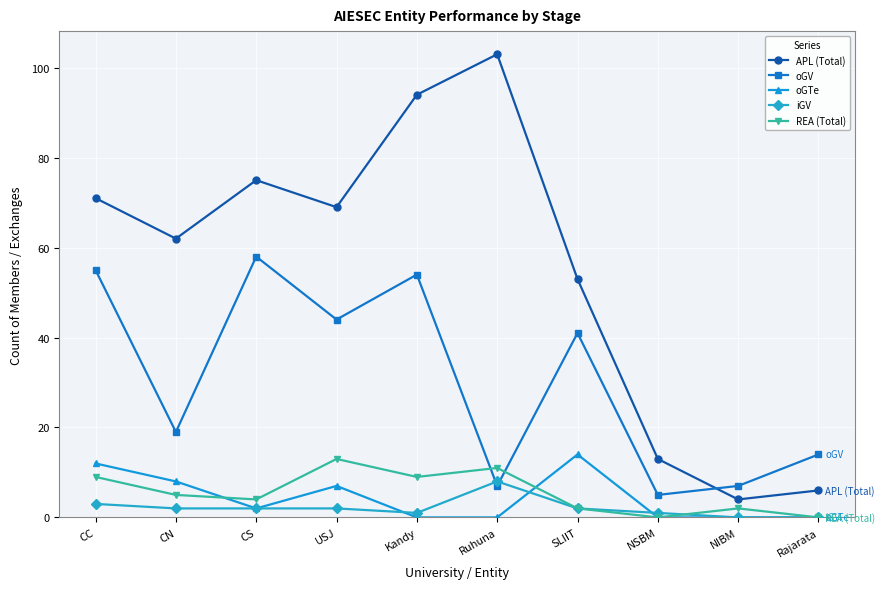

Count the REA (Total) values in the range 2 to 9.

6